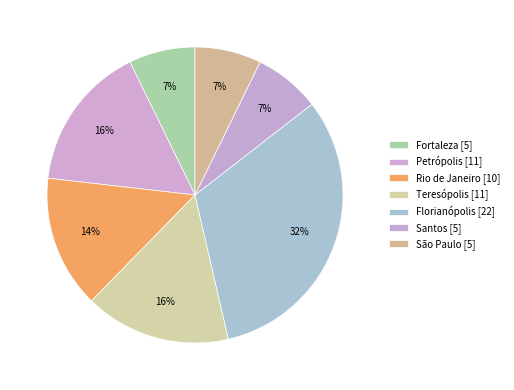

Count the number of slices in the pie.

7